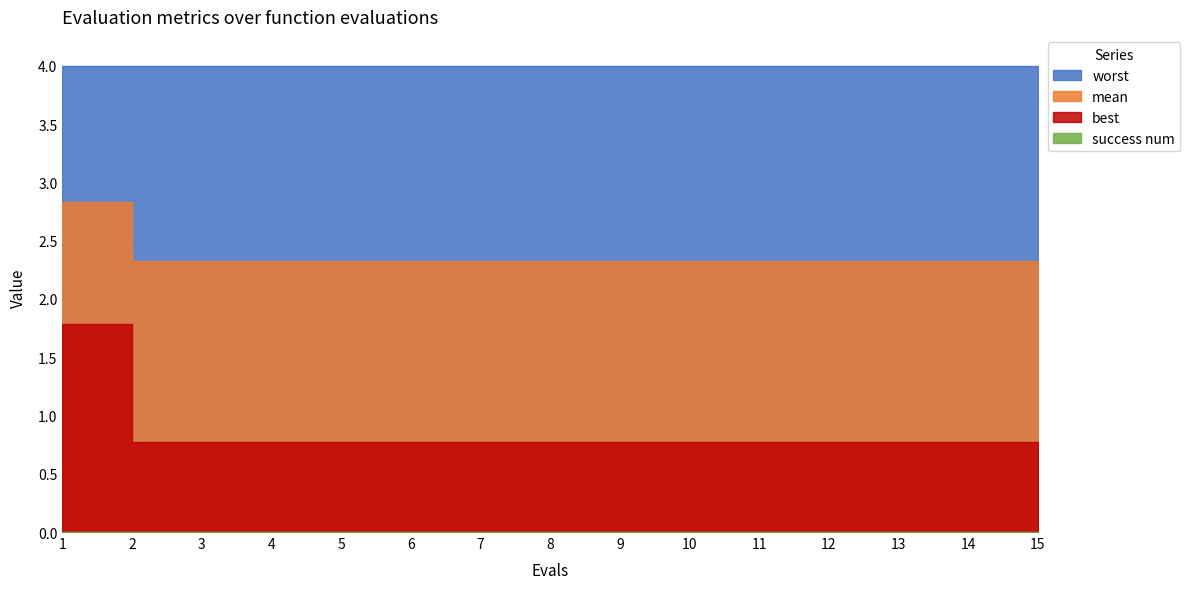

List the series in order of their peak value, highest first.

worst, mean, best, success num